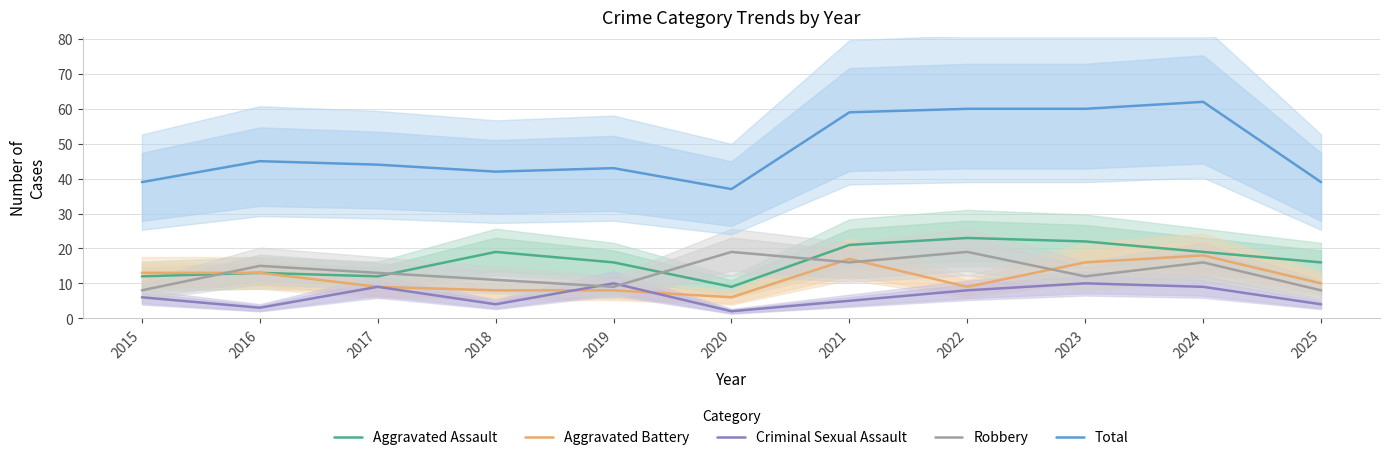

Where is the first local maximum for Aggravated Assault?

2016